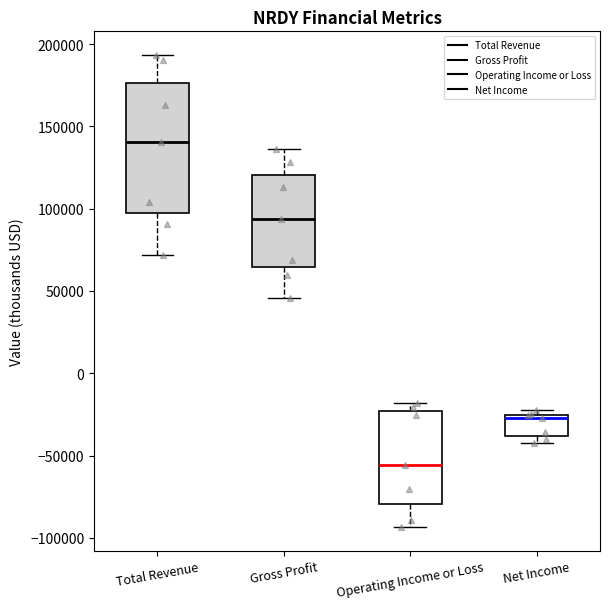

Which box has the lowest median line?

Operating Income or Loss